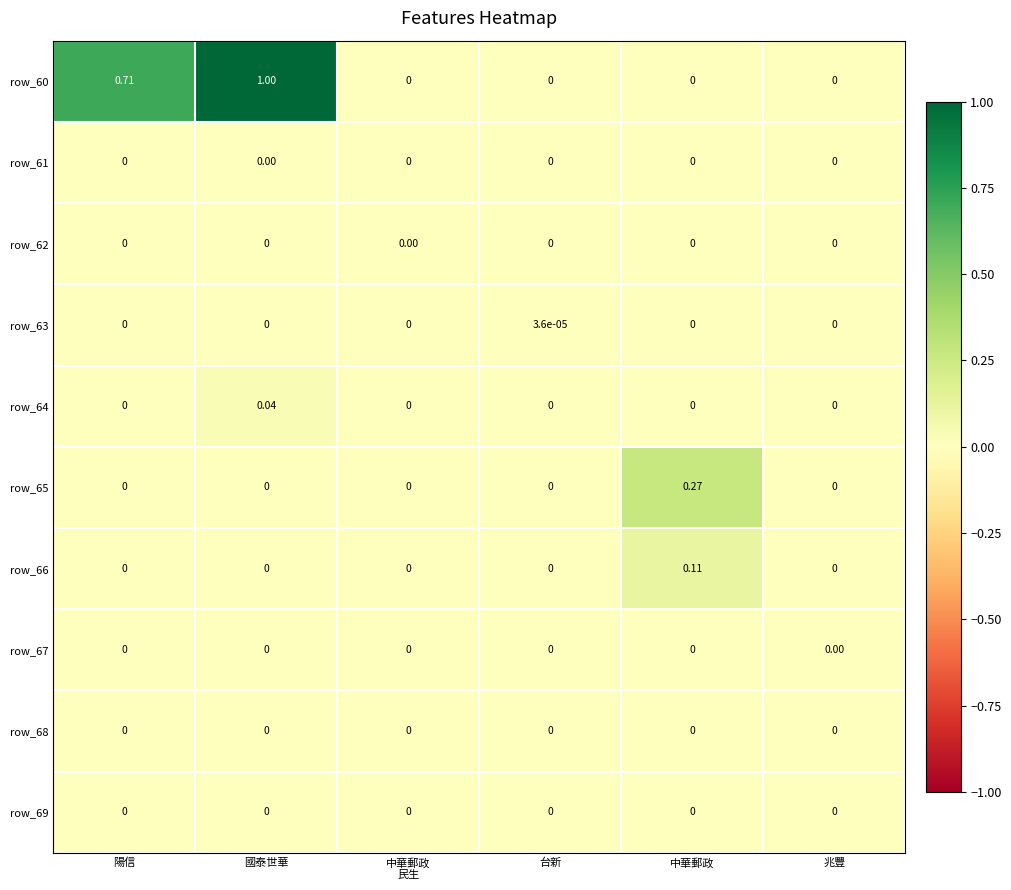

At which category is the sum across all series the highest?

國泰世華